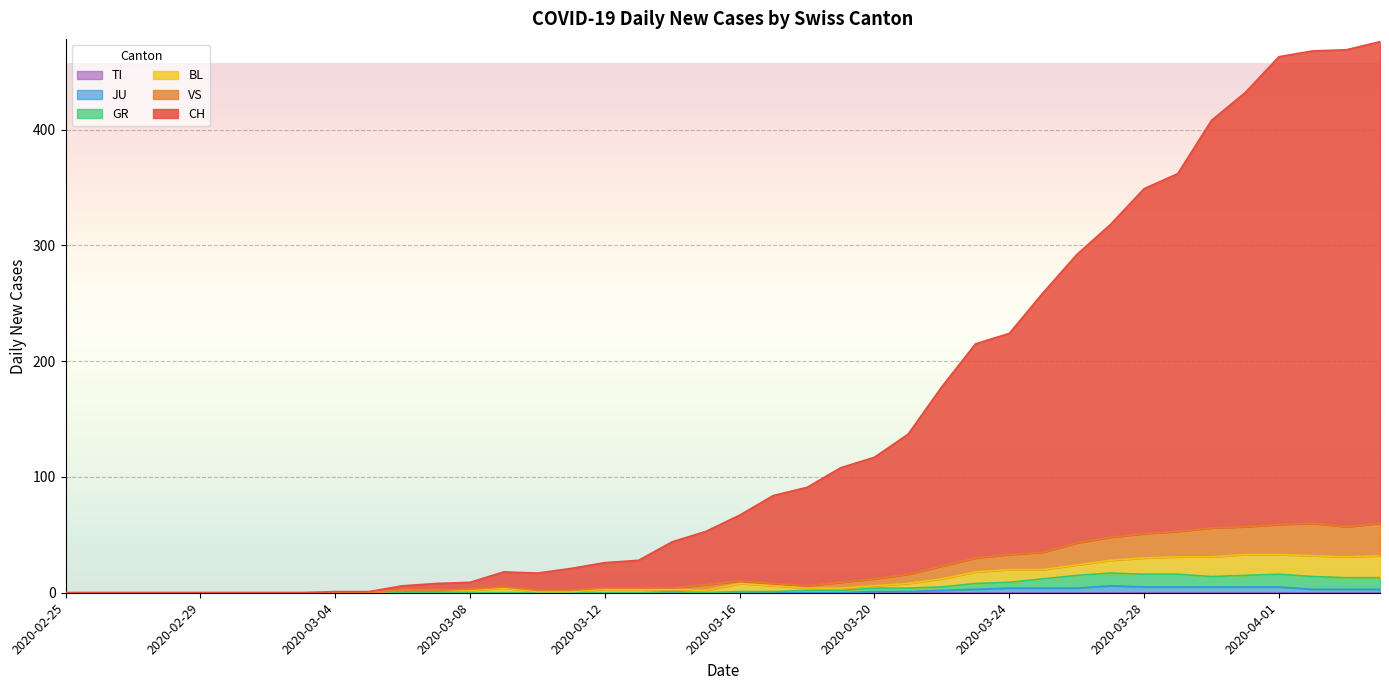

Does the chart display data point markers on the line(s)?

No